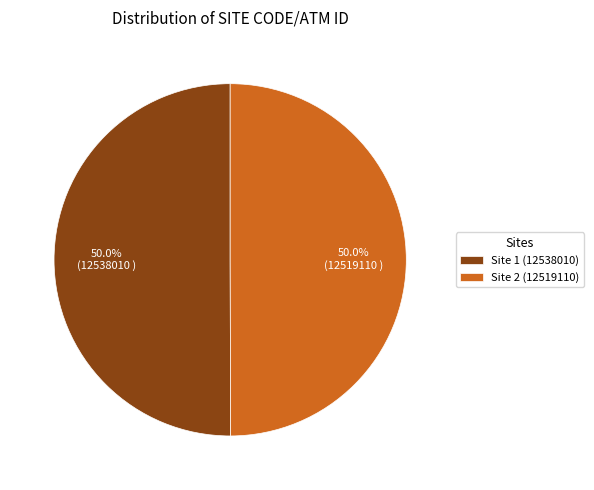

Combined, do Site 1 (12538010) and Site 2 (12519110) account for over 50%?

Yes